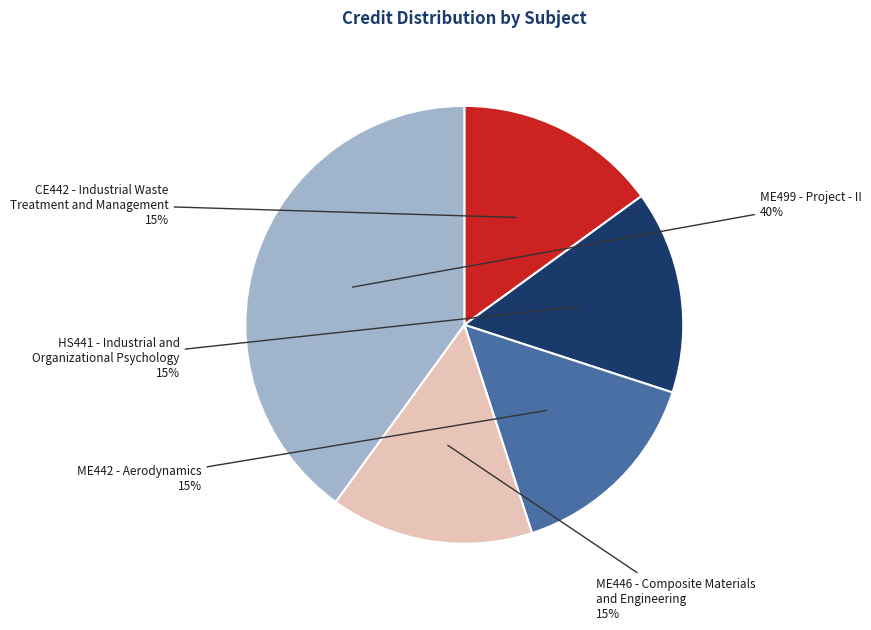

To the nearest percent, what is the combined percentage of ME499 - Project - II and ME442 - Aerodynamics?

55%